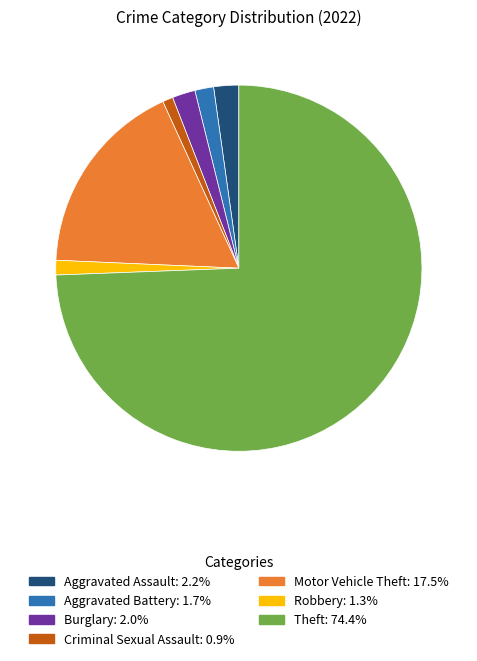

Between Burglary and Theft, which is larger?

Theft